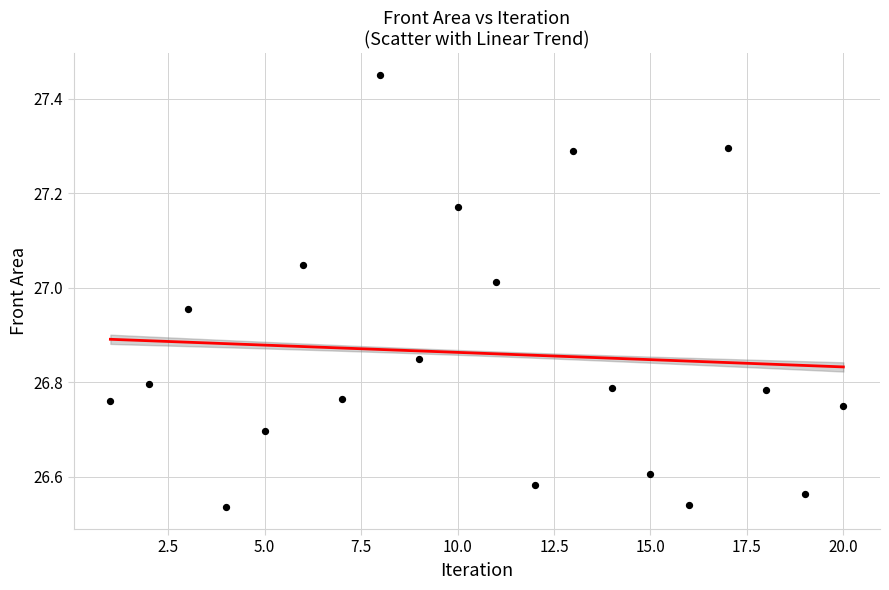

What is the range of X values (max minus min)?

19.0